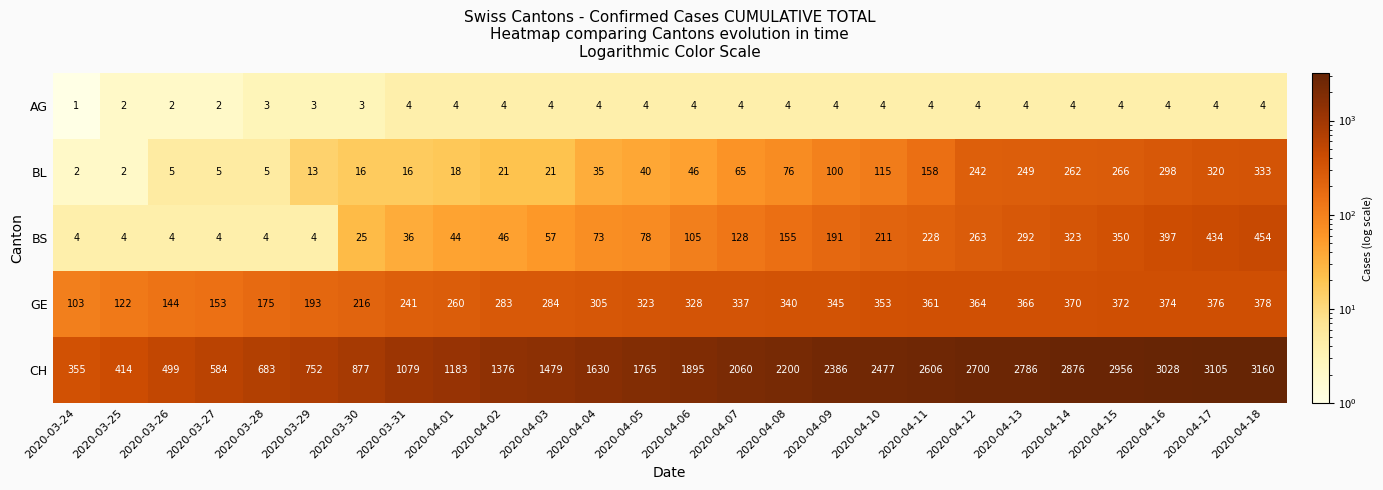

Between 2020-03-27 and 2020-04-08, which series saw the biggest shift?

CH